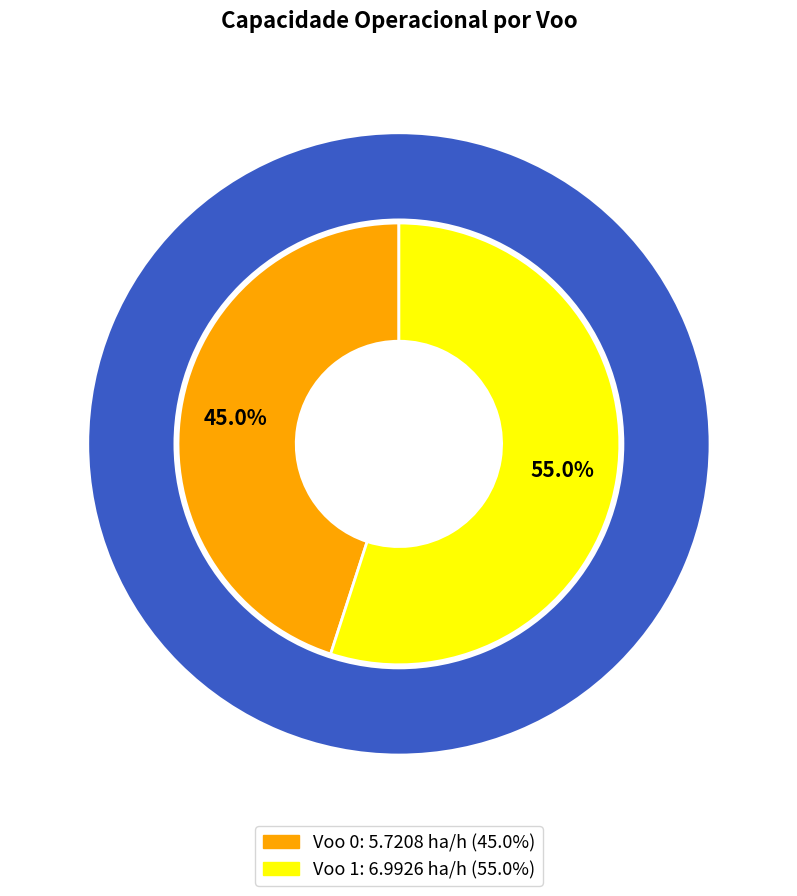

Is it true that Voo 1 is 41% of the pie?

False